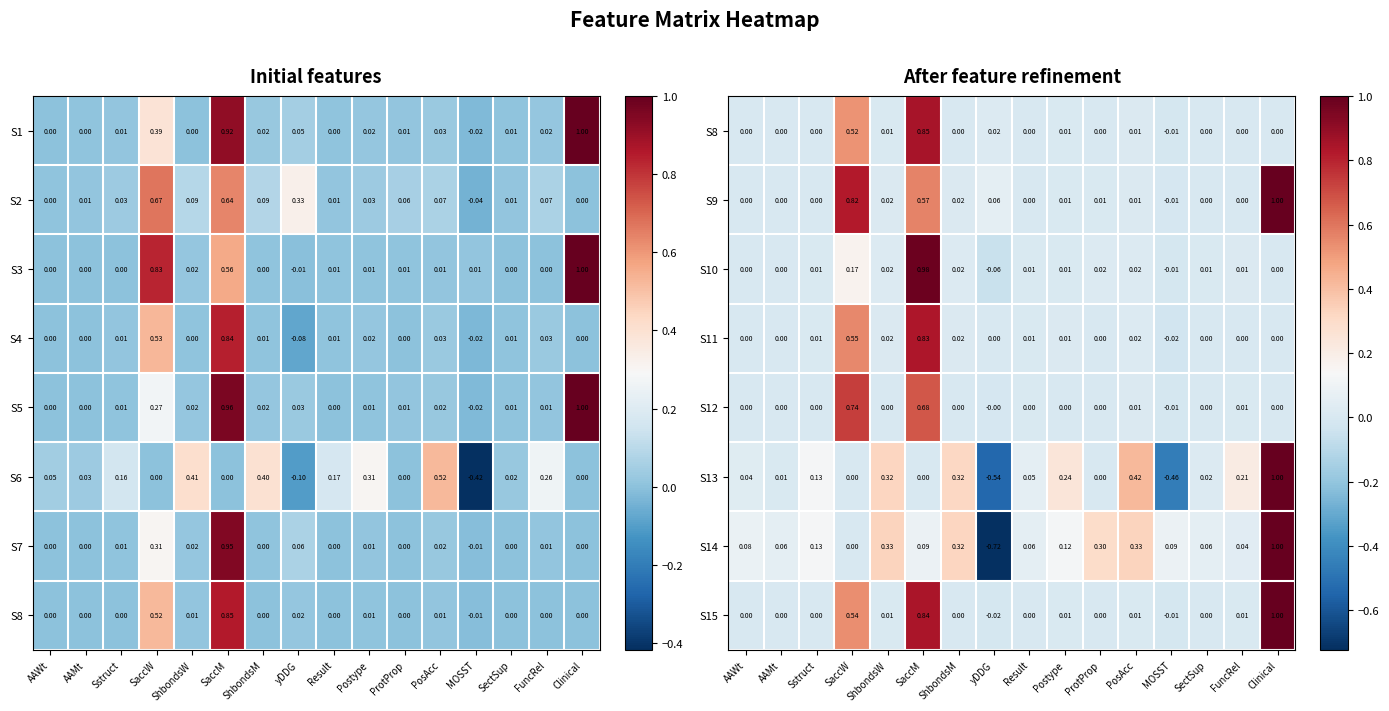

Which category has the highest value in the S13 series?

Clinical